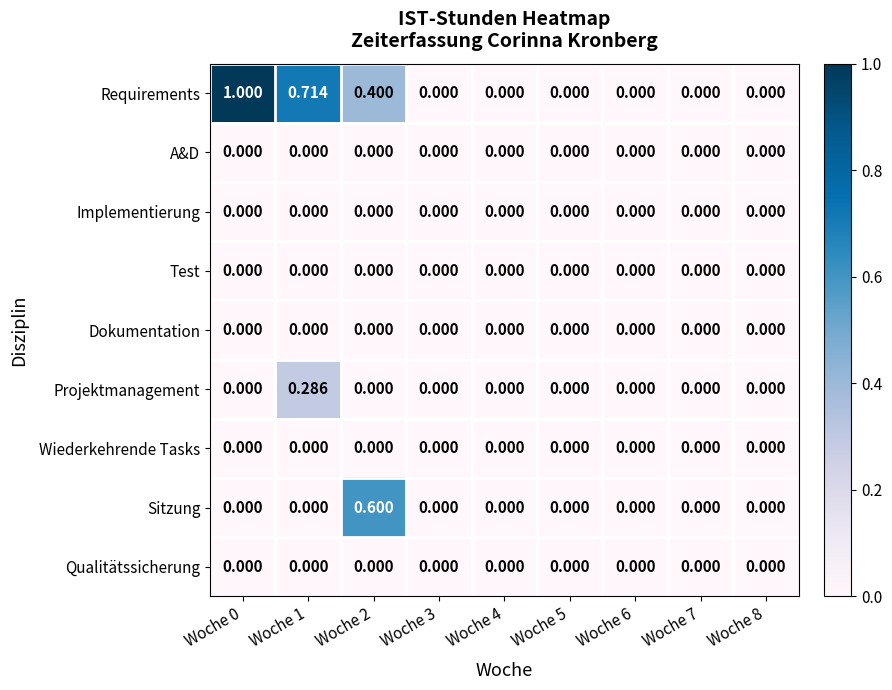

Which series changed the most between Woche 1 and Woche 6?

Requirements